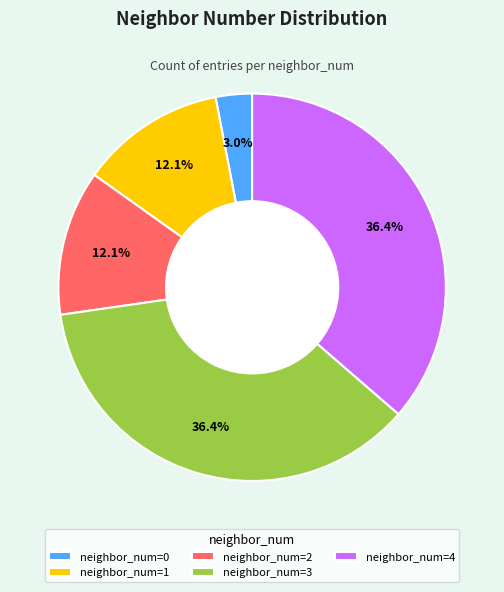

What portion of the pie excludes neighbor_num=3?

63.6%